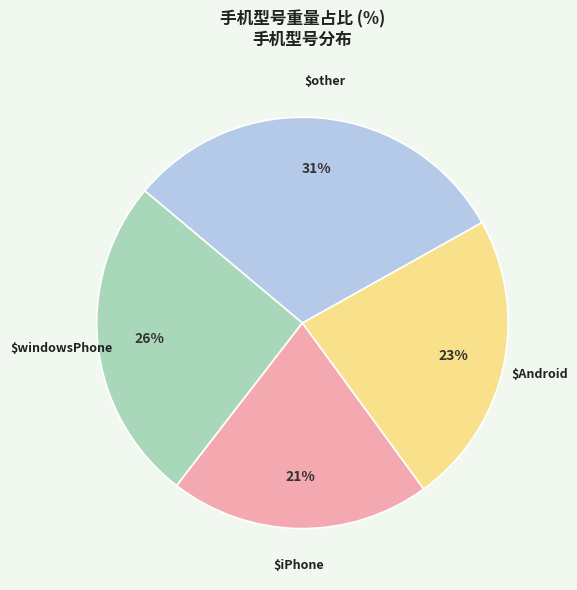

Is there a majority slice in this chart?

No